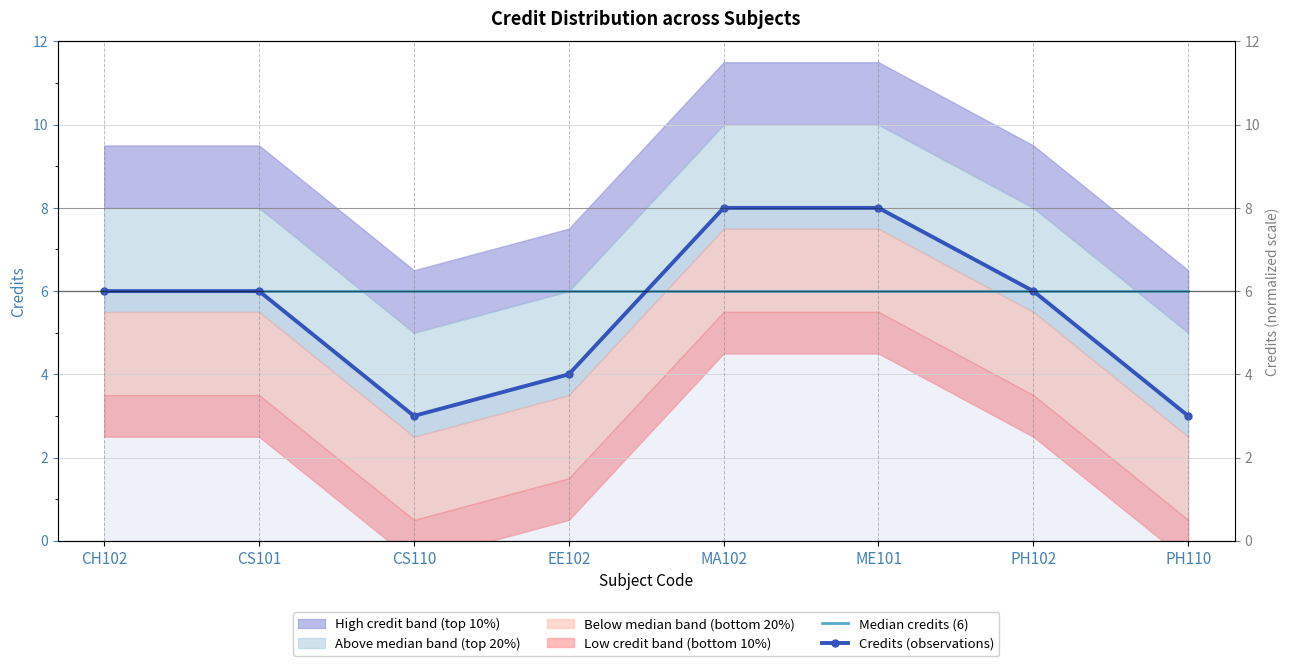

At EE102, list the series in order from largest to smallest.

Median credits (6), Credits (observations)